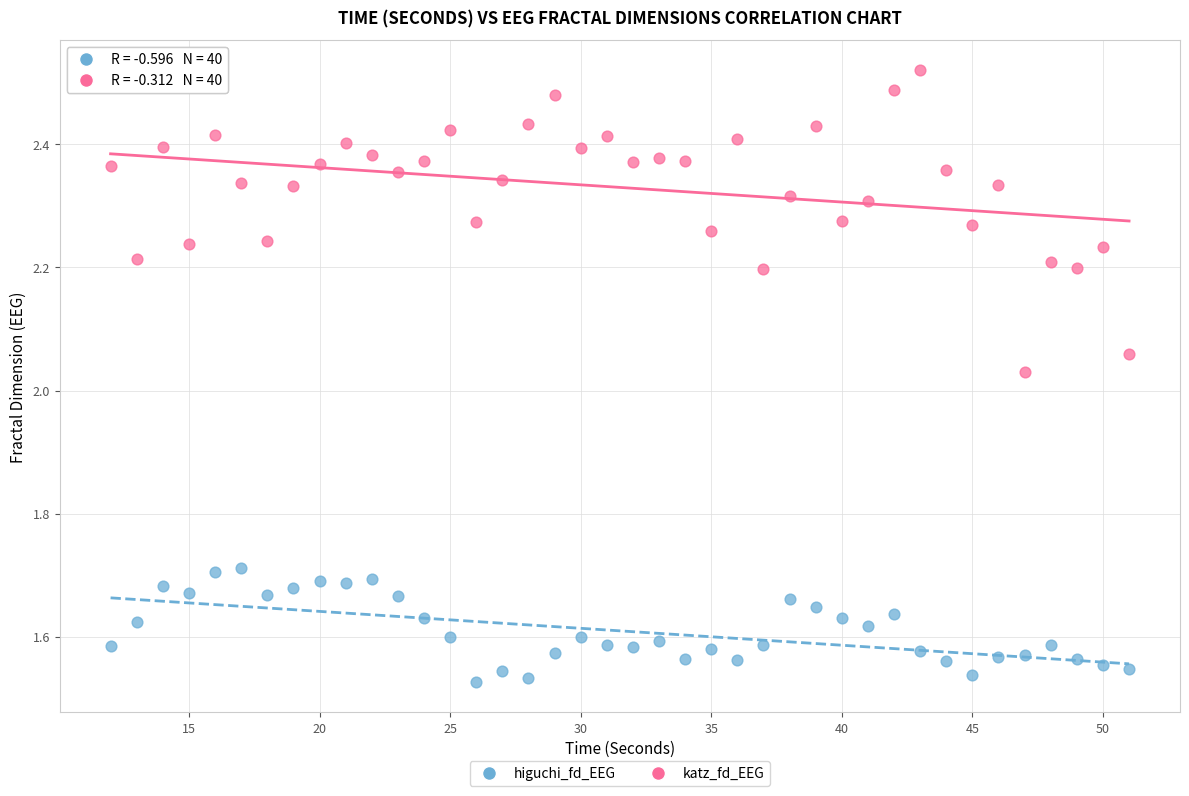

Which series contains the lowest Y value?

higuchi_fd_EEG